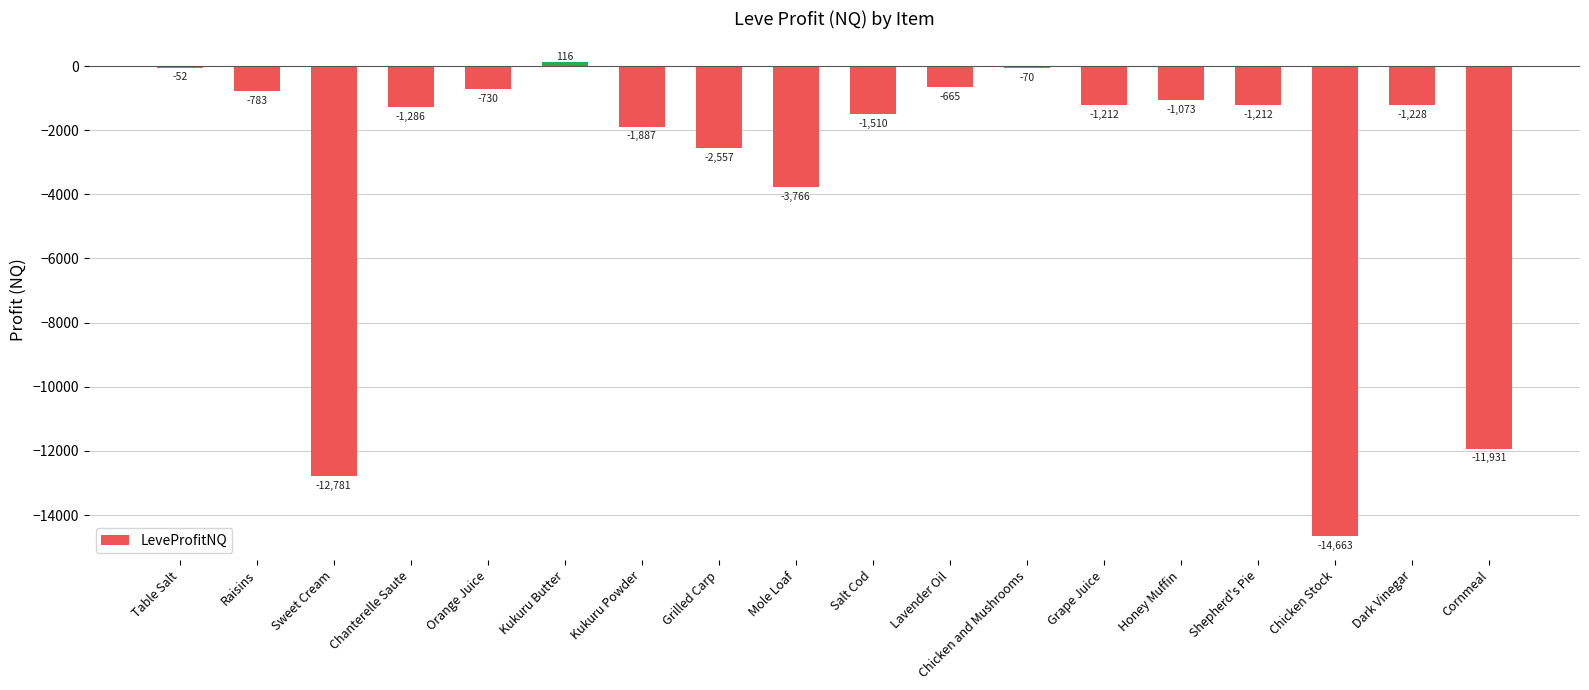

What position from the left is Raisins?

2